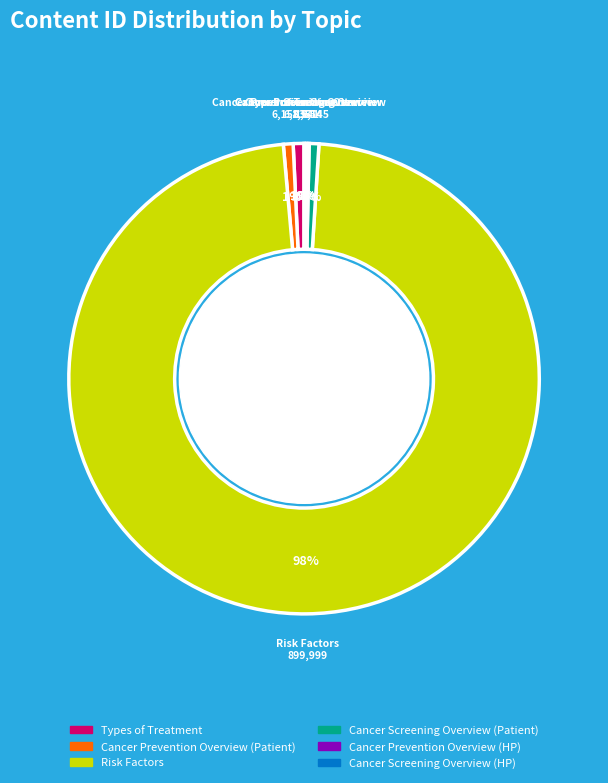

Which slice is the largest?

Risk Factors